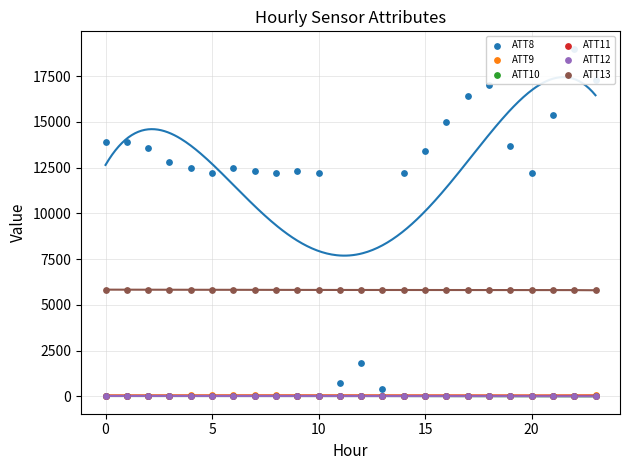

Is the value of ATT11 at 5 greater than the value of ATT13 at 7?

No